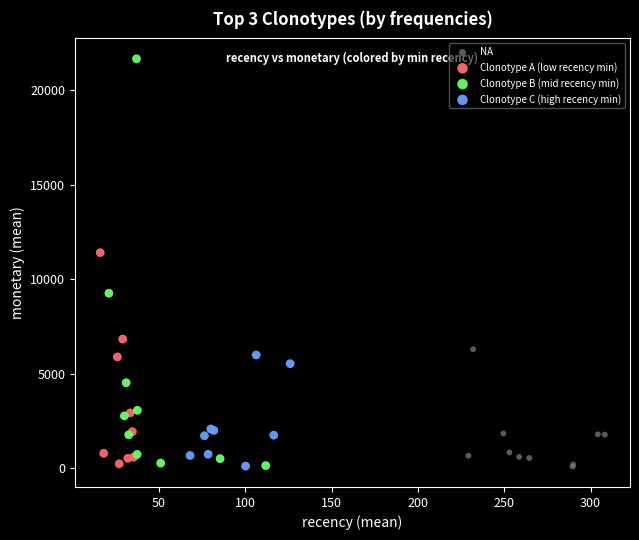

What are all the series names shown in the legend?

NA, Clonotype A (low recency min), Clonotype B (mid recency min), Clonotype C (high recency min)